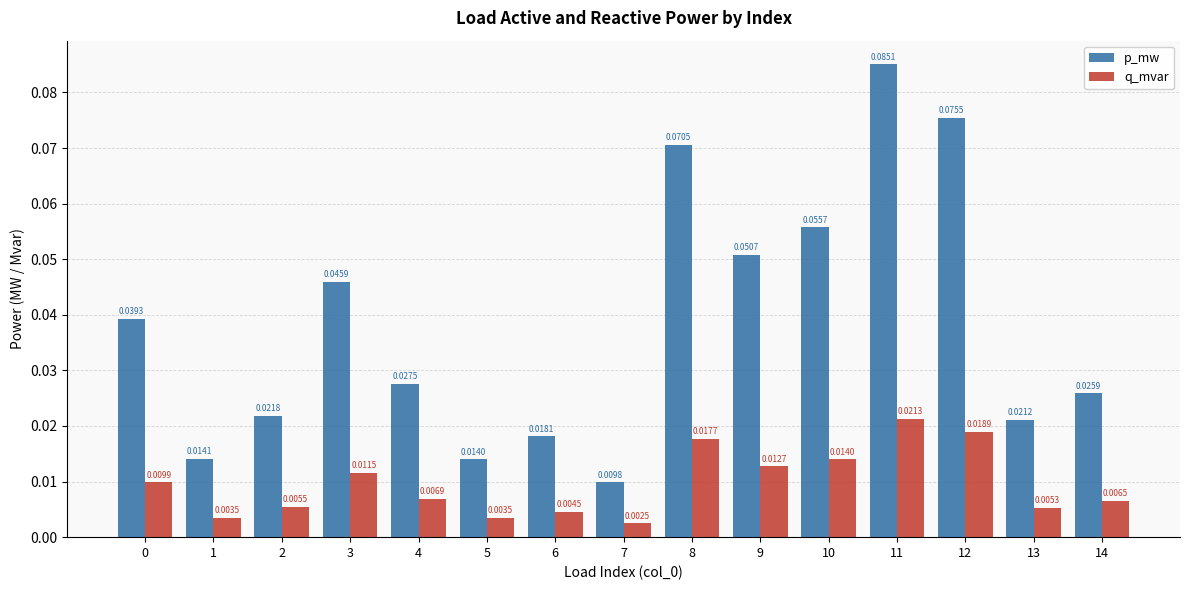

Which category has the highest value in the p_mw series?

11